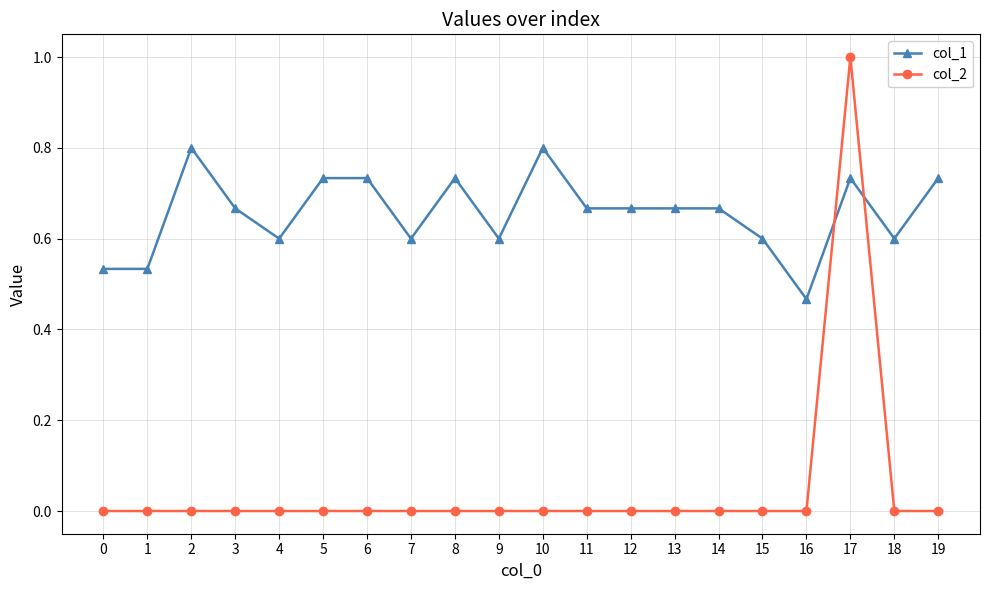

How many times do col_2 and col_1 cross each other?

2